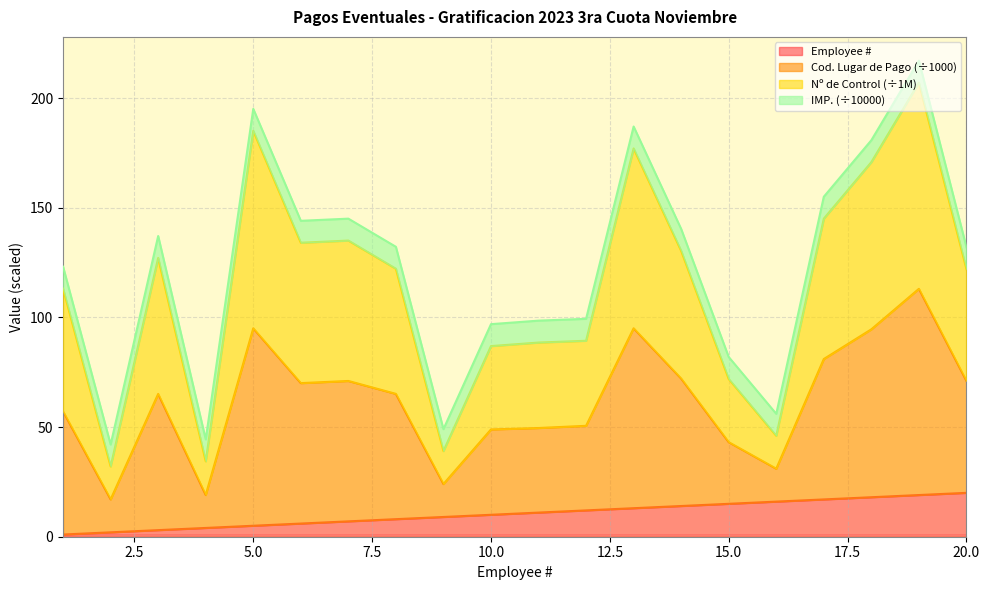

What is the difference between the second highest and second lowest values in the Nº DE CONTROL series?

150.7